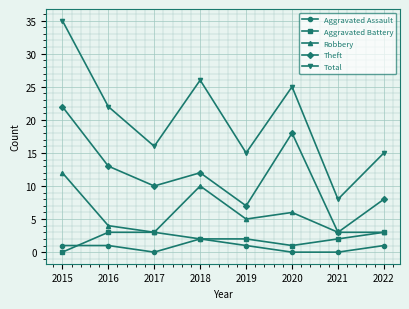

Is this an area chart (filled region under the line)?

No